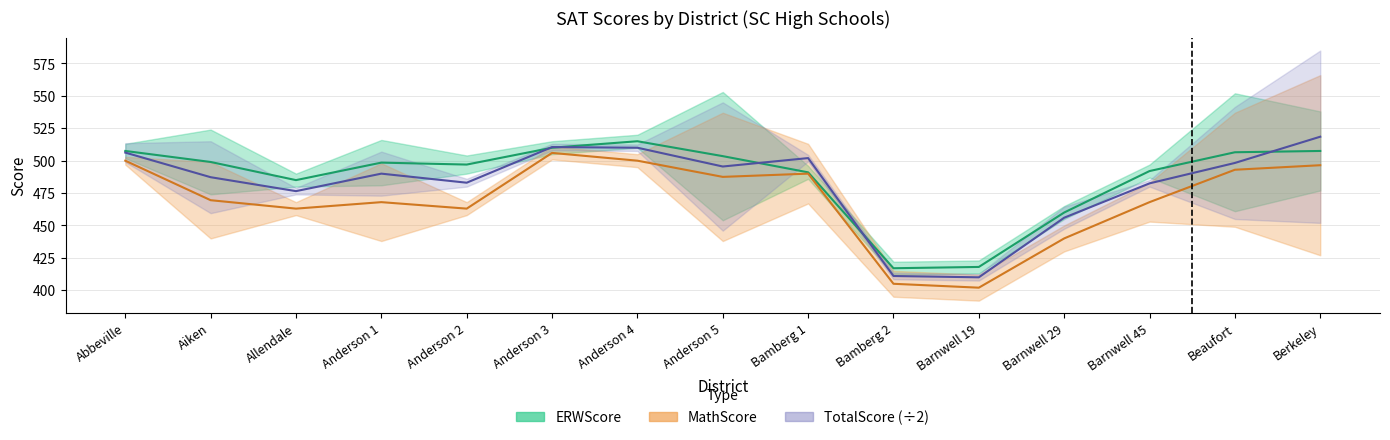

True or false: MathScore and TotalScore_upper intersect in this chart.

False